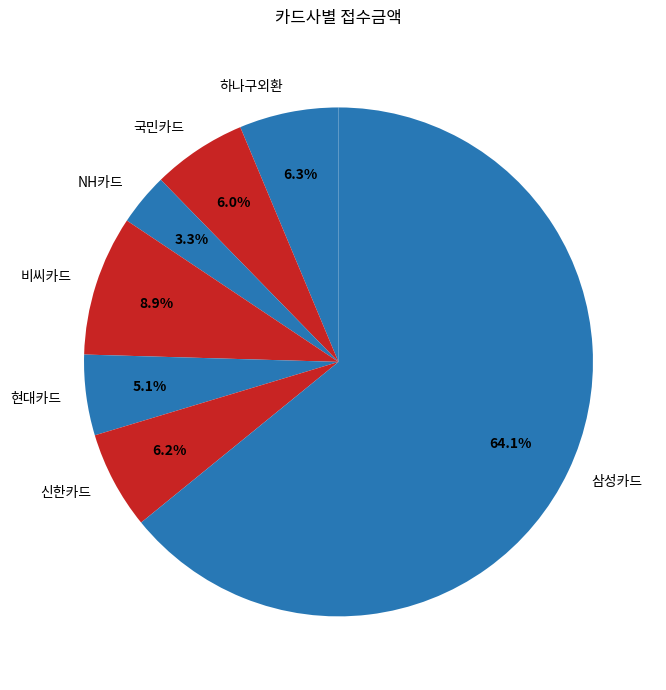

Is 삼성카드 the majority of the pie?

Yes